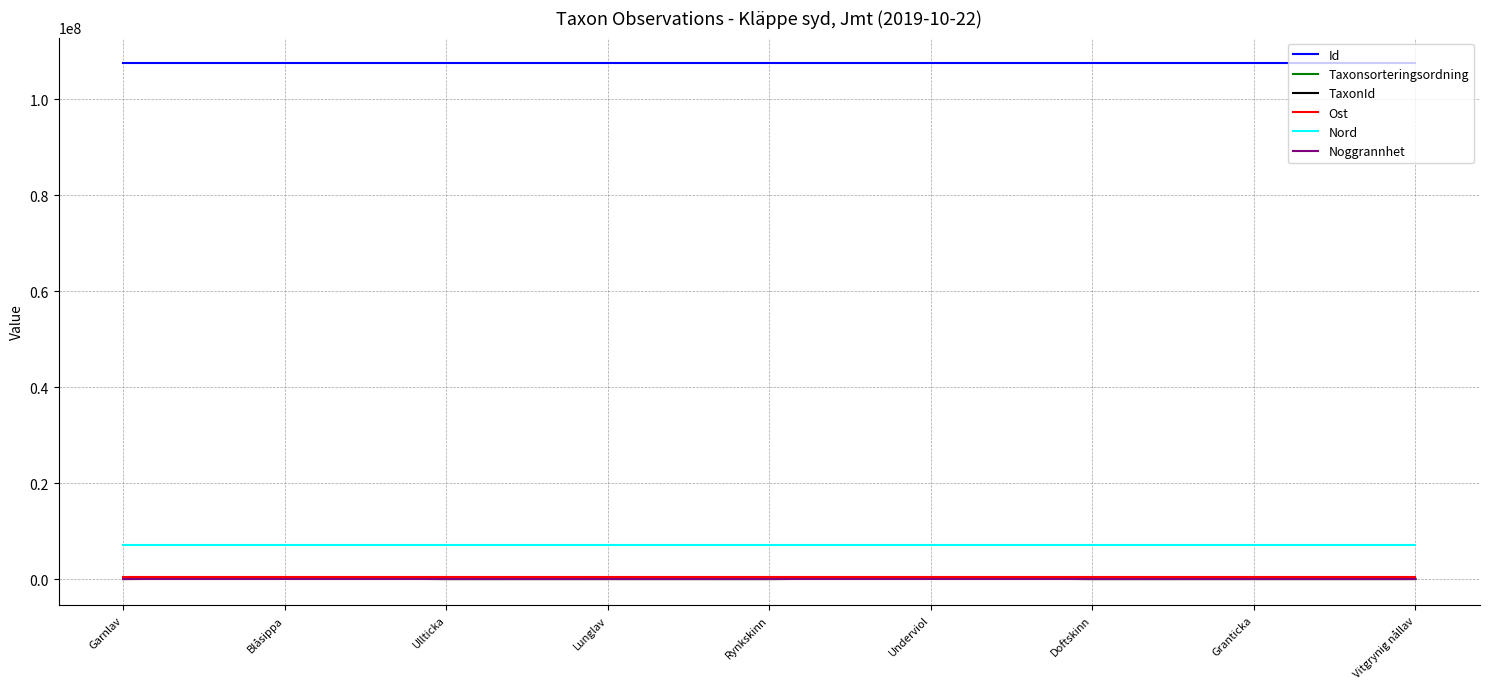

The value of Noggrannhet at Vitgrynig nållav is 125. True or false?

True